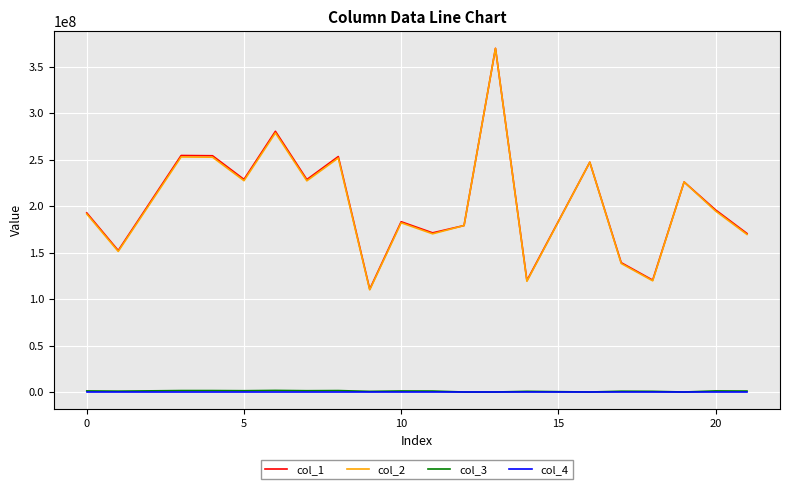

True or false: col_1 and col_3 cross at least once.

False